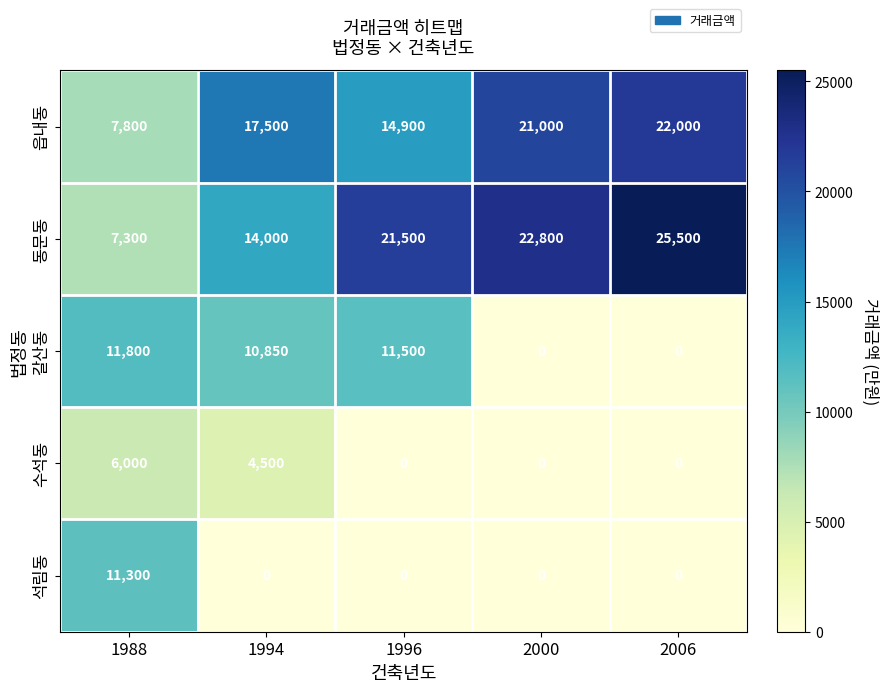

Reading left to right, what are all the values shown in this chart?

읍내동: 7800	17500	14900	21000	22000
동문동: 7300	14000	21500	22800	25500
갈산동: 11800	10850	11500	0	0
수석동: 6000	4500	0	0	0
석림동: 11300	0	0	0	0